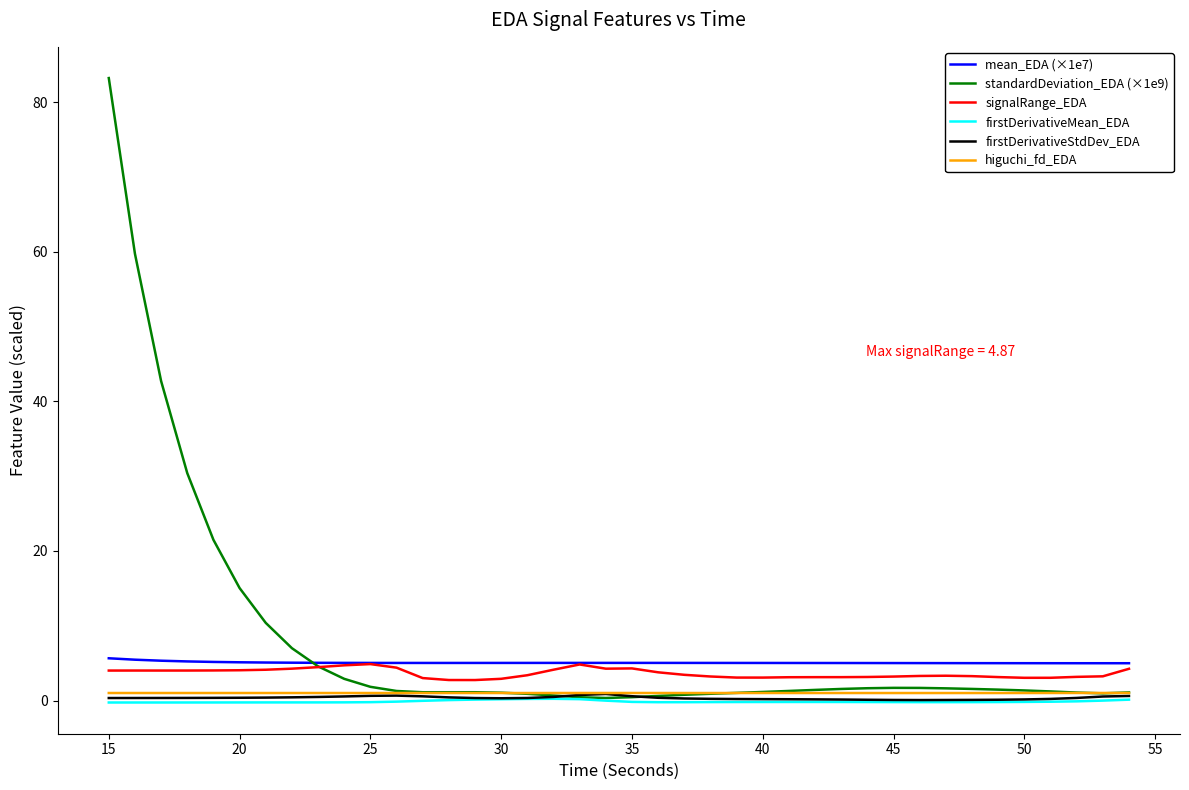

Which series has the largest range (max minus min)?

standardDeviation_EDA (×1e9)